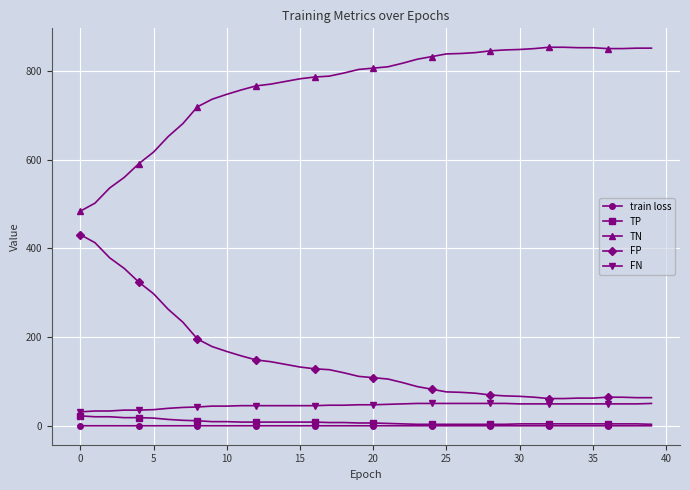

What is the maximum value shown in the chart?

853.0